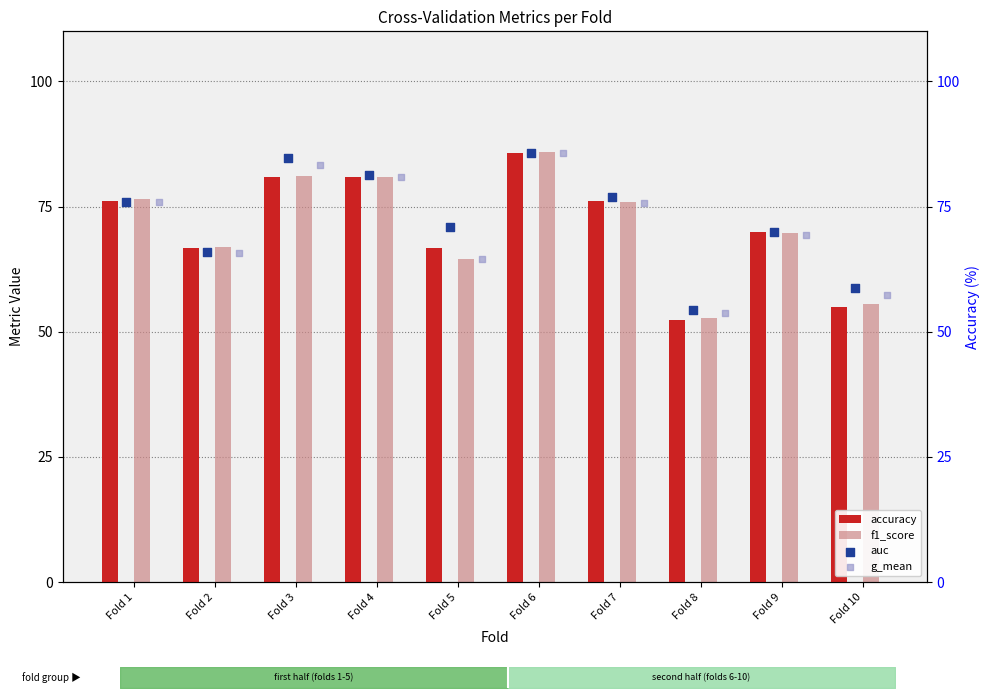

Which series reaches the maximum Y coordinate?

f1_score